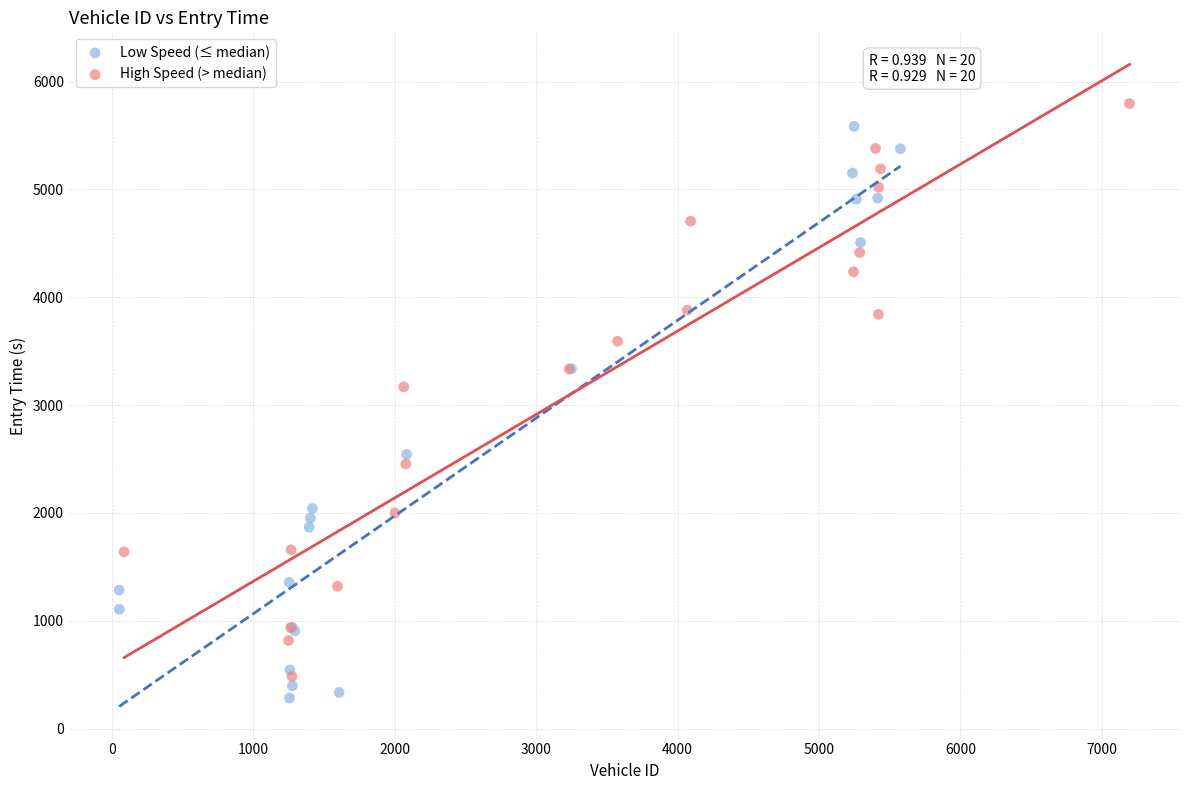

Which series has the widest spread of Y values?

High Speed (> median)